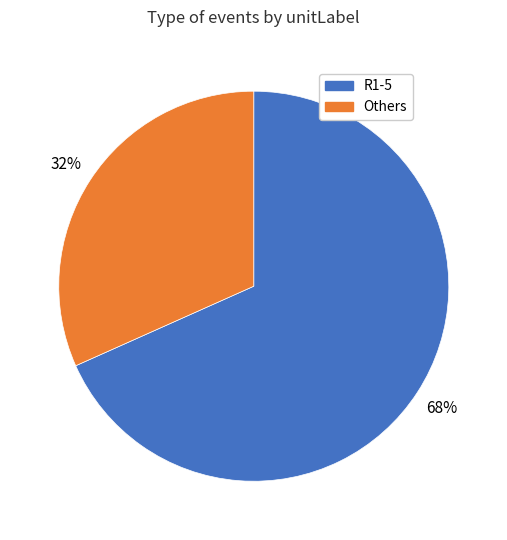

To the nearest percent, what is the average slice percentage?

50%